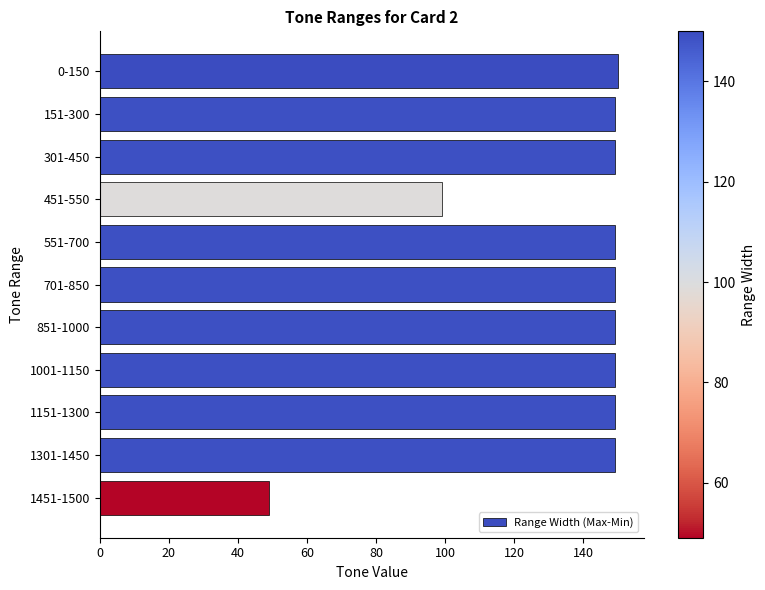

What position from the top is 851-1000?

7